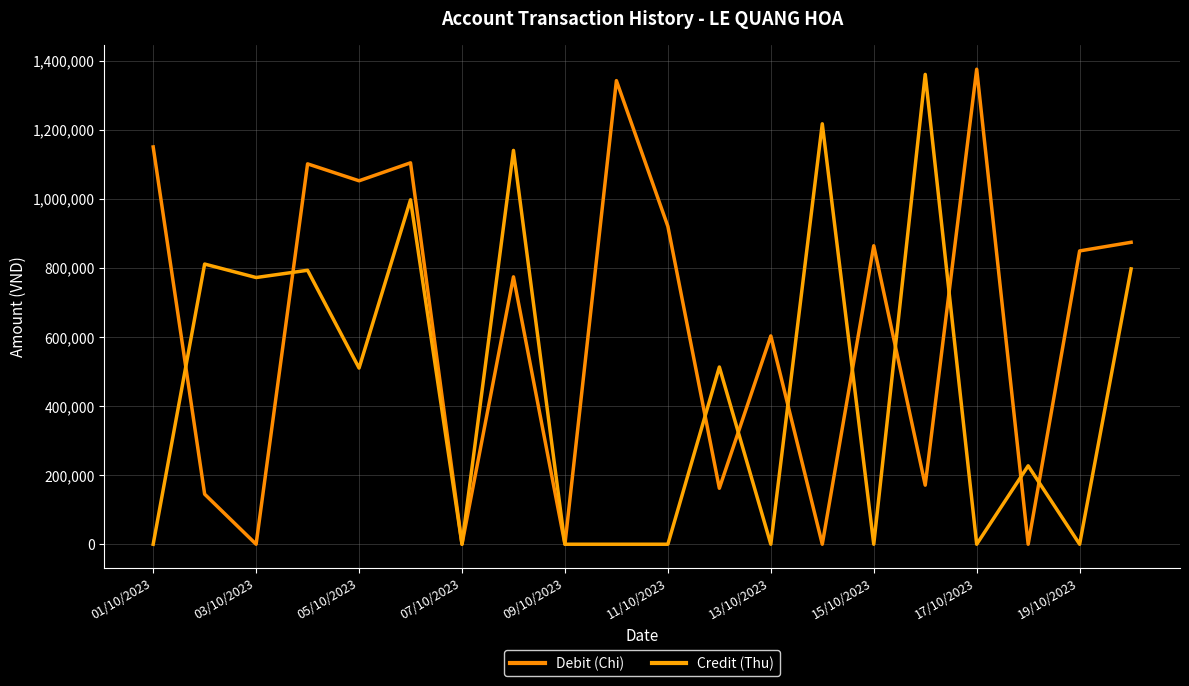

Is this an area chart (filled region under the line)?

No